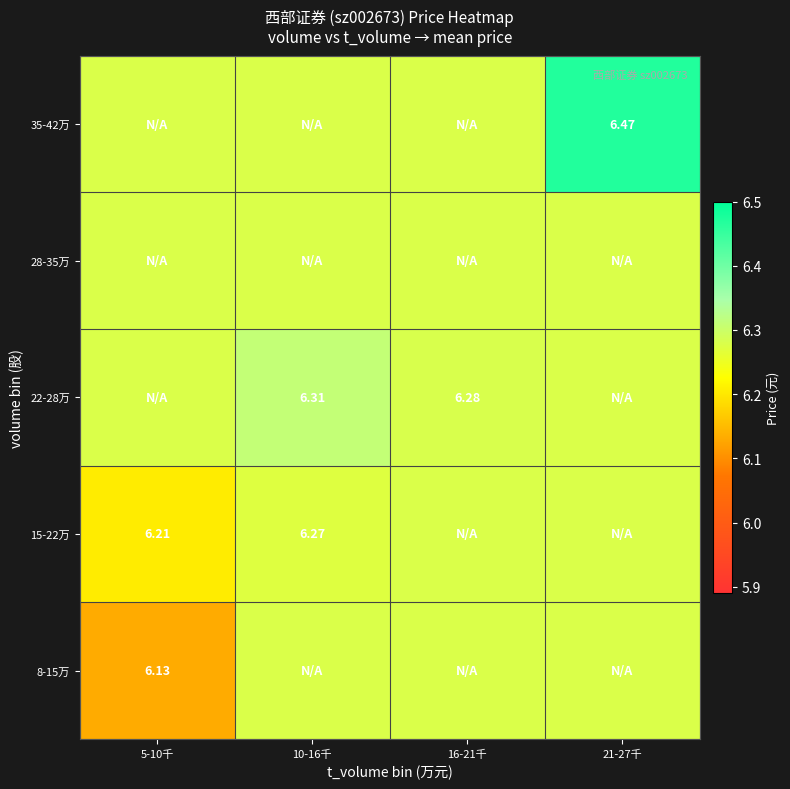

What is the minimum value shown in the chart?

6.1